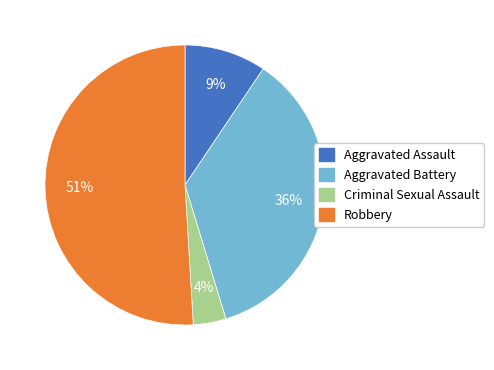

Is it true that Aggravated Assault is 9% of the pie?

True